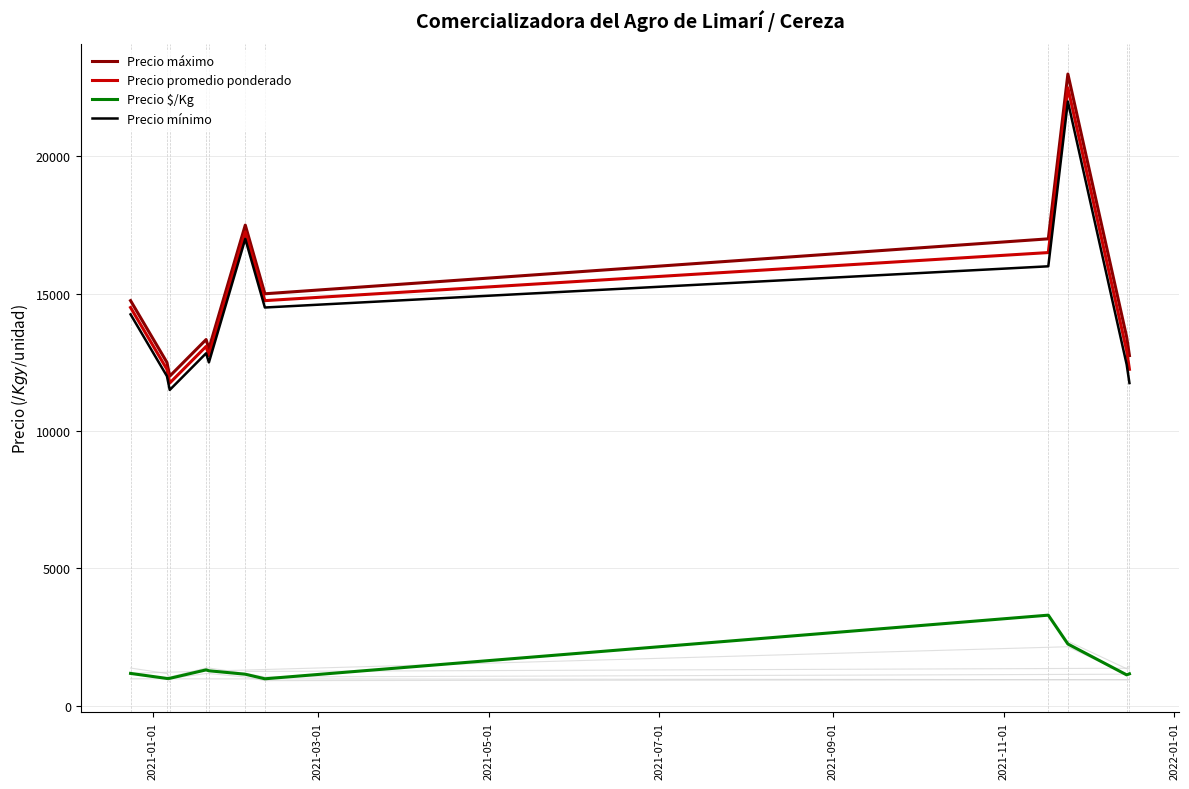

True or false: Precio $/Kg and Precio máximo cross at least once.

False